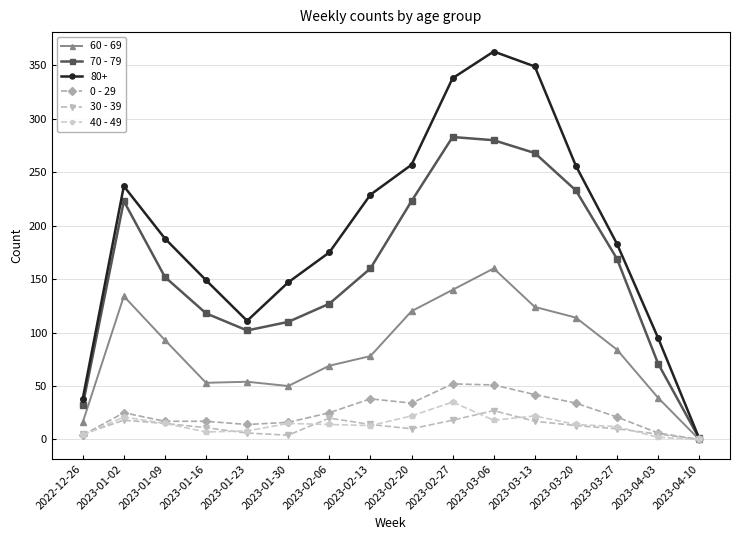

Which series has the widest spread of values?

80+